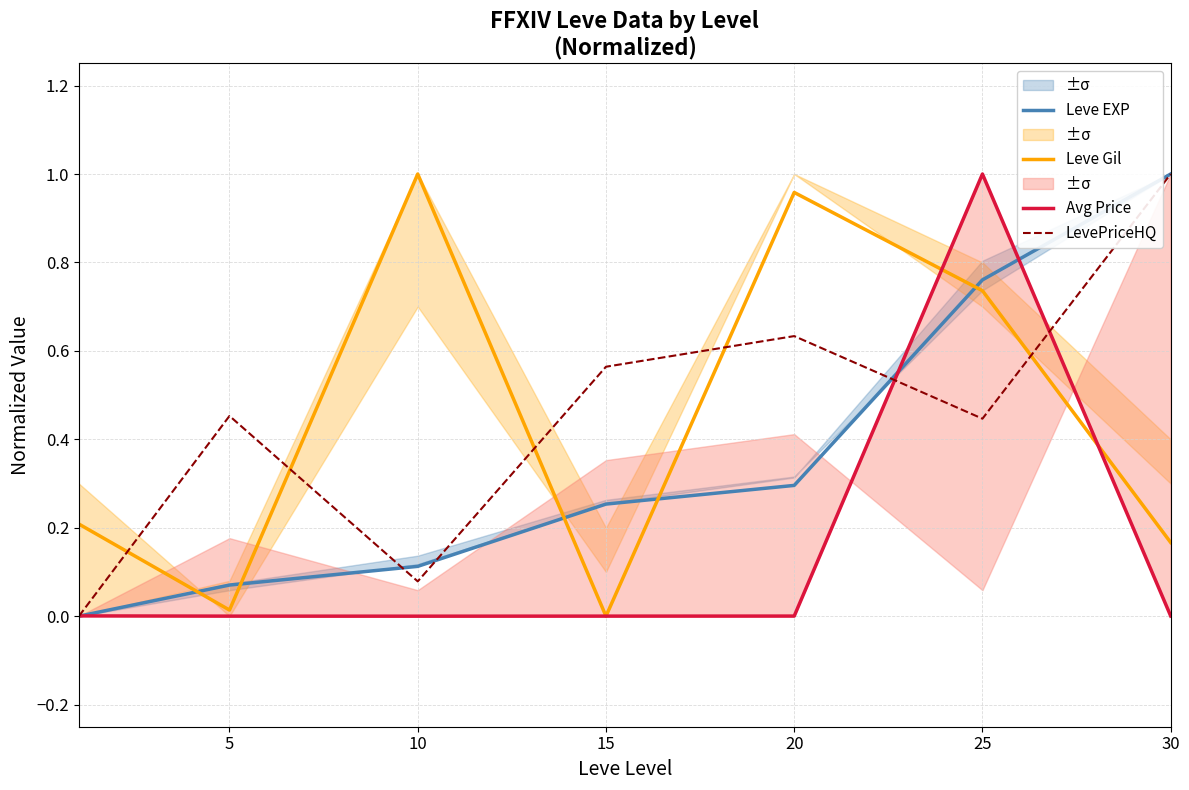

What is the average value of the Leve EXP series?

0.4